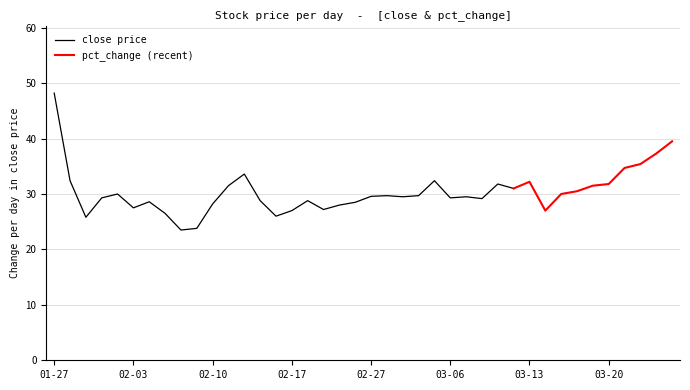

List the labels in order of value, largest first.

20230210, 20230201, 20230213, 20230315, 20230321, 20230303, 20230309, 20230214, 20230221, 20230324, 20230323, 20230206, 20230313, 20230217, 20230227, 20230317, 20230223, 20230202, 20230322, 20230224, 20230316, 20230209, 20230320, 20230307, 20230302, 20230228, 20230301, 20230308, 20230310, 20230127, 20230222, 20230207, 20230203, 20230306, 20230216, 20230208, 20230215, 20230314, 20230131, 20230130